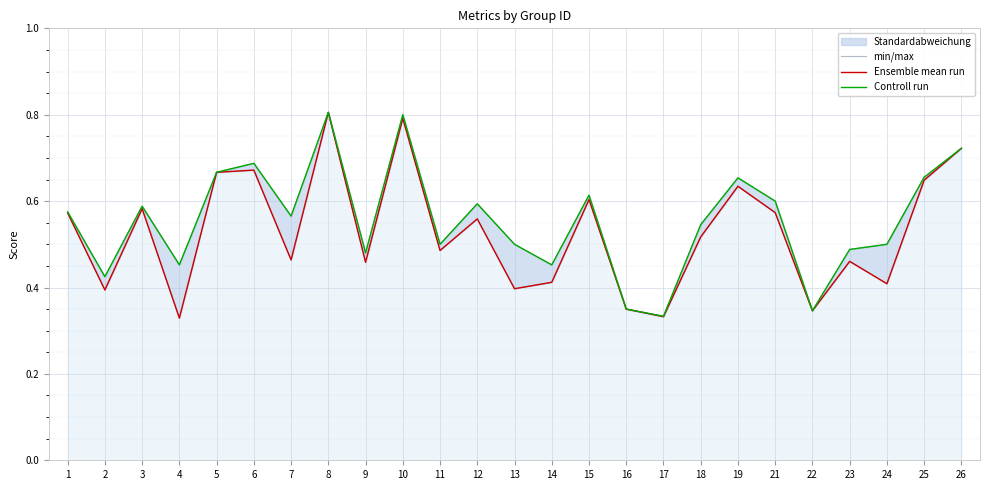

Is the value of Ensemble mean run at 4 greater than the value of min/max at 3?

No